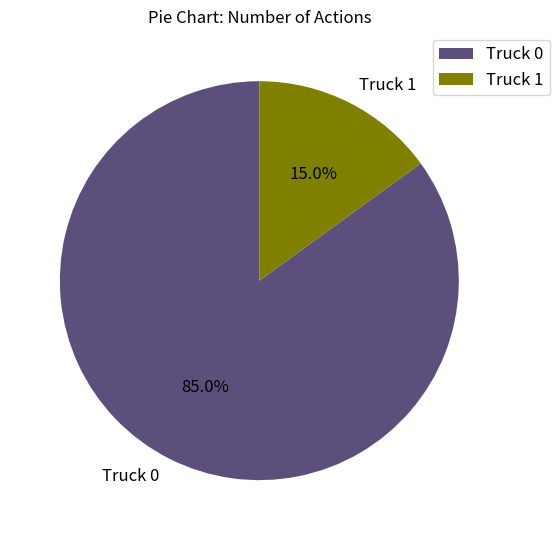

Which category has the biggest portion of the pie?

Truck 0